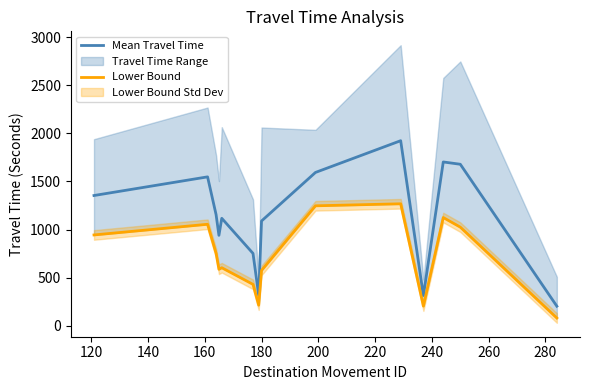

What is the maximum value shown in the chart?

1924